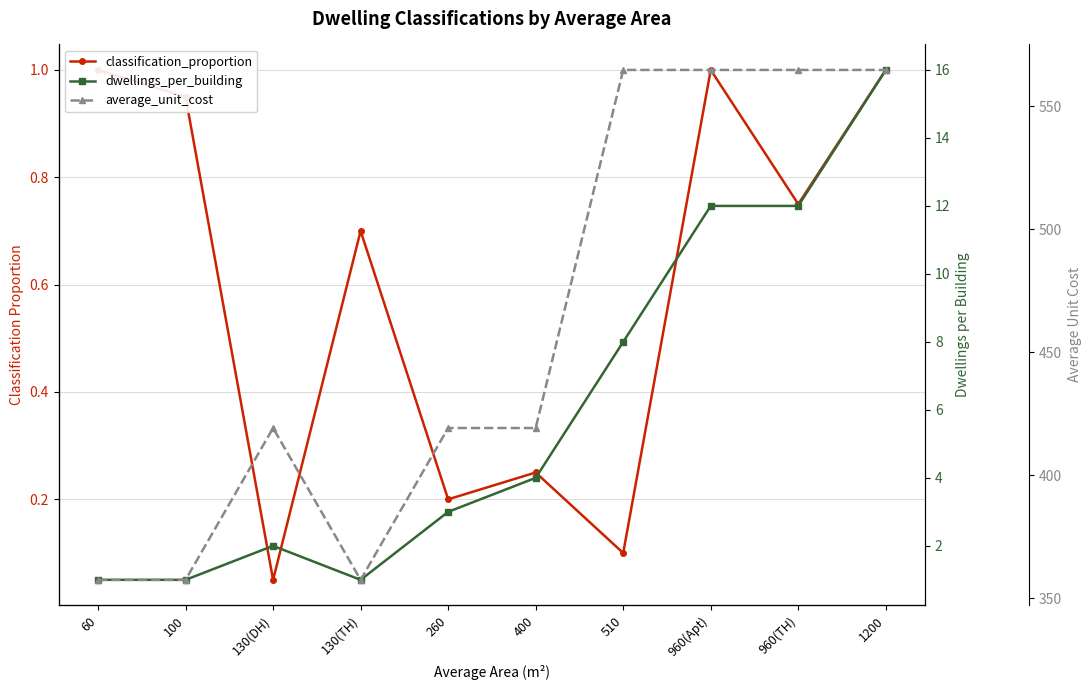

True or false: dwellings_per_building has more than 1 interior local peaks.

False